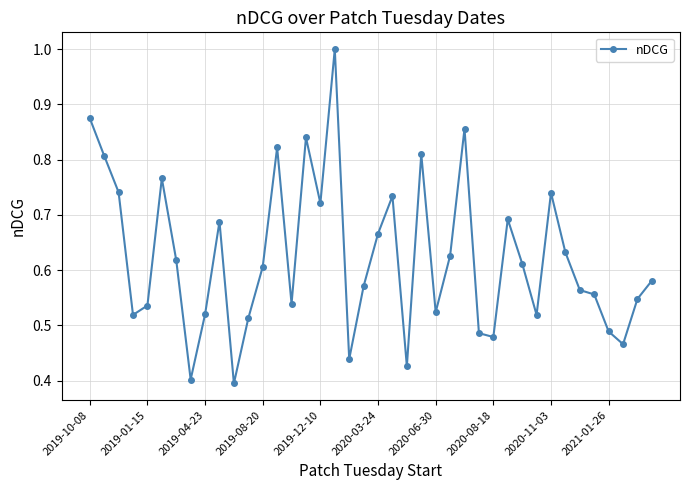

True or false: there are more than 2 points higher than both neighbors.

True